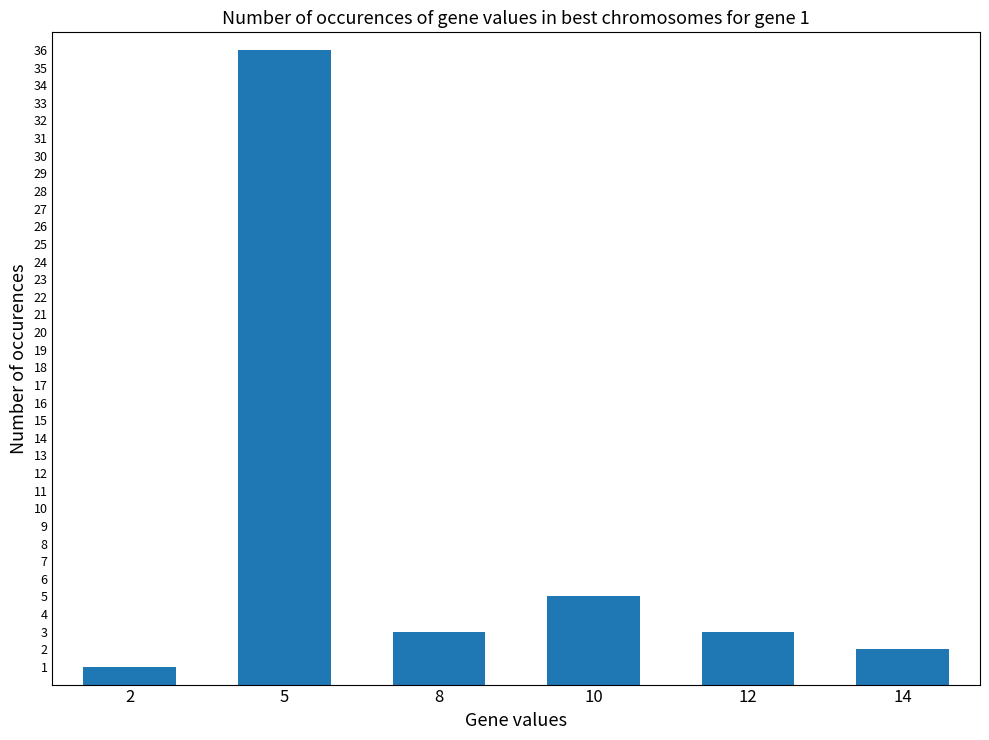

Reading right to left, extract all data points from this chart.

2	3	5	3	36	1